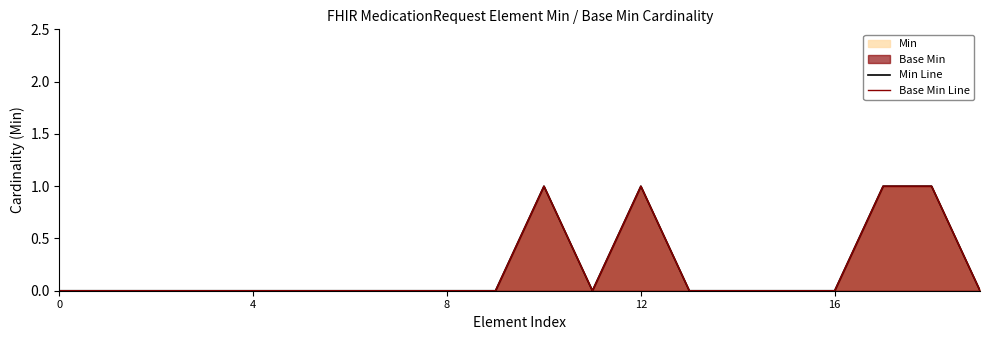

The Min Line series shows 0 at 14. True or false?

False